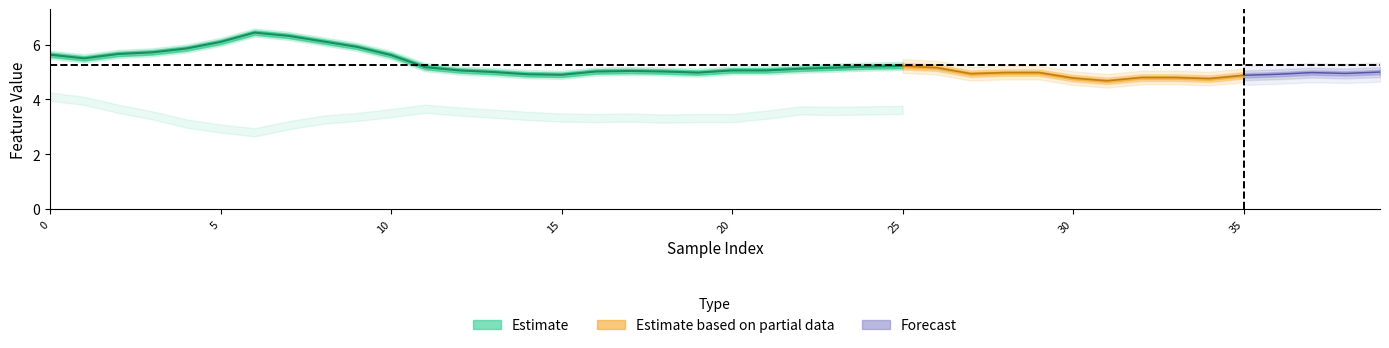

True or false: the data shows 1.3 at 9.

False